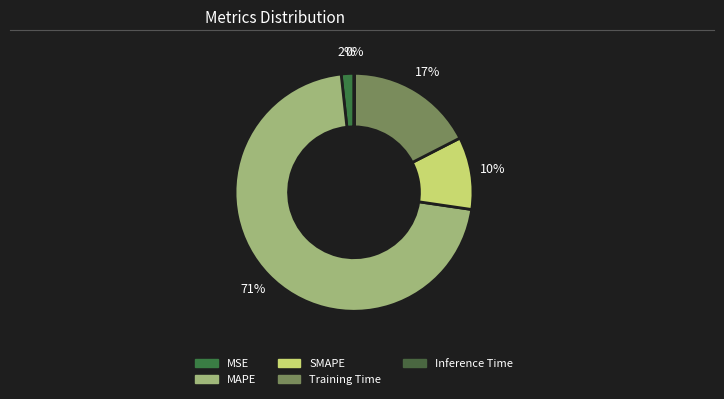

To the nearest percent, what portion does SMAPE represent?

10%